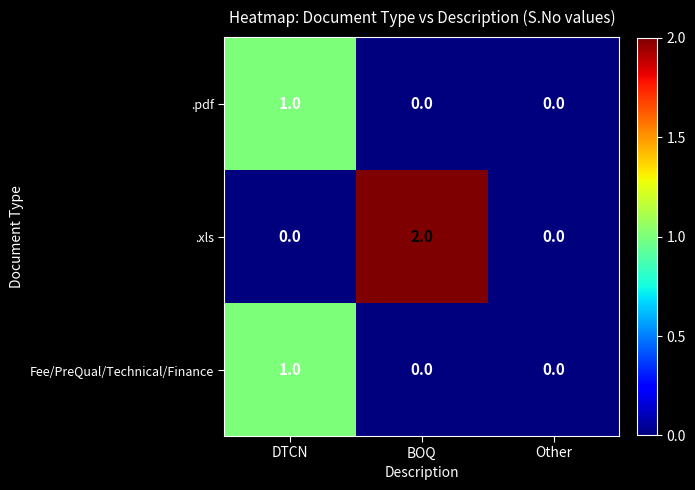

Between BOQ and Other, which series saw the biggest shift?

.xls